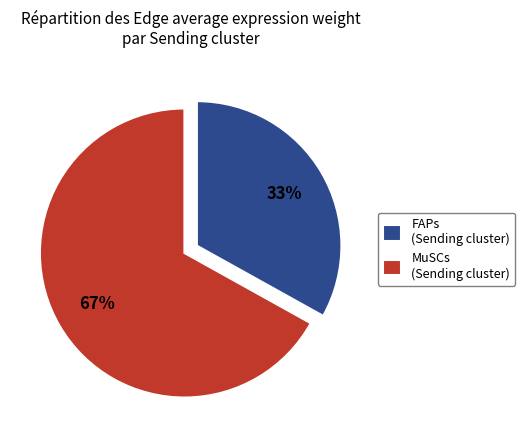

Approximately how many times larger is the value at MuSCs (Sending cluster) compared to FAPs (Sending cluster)?

2.0